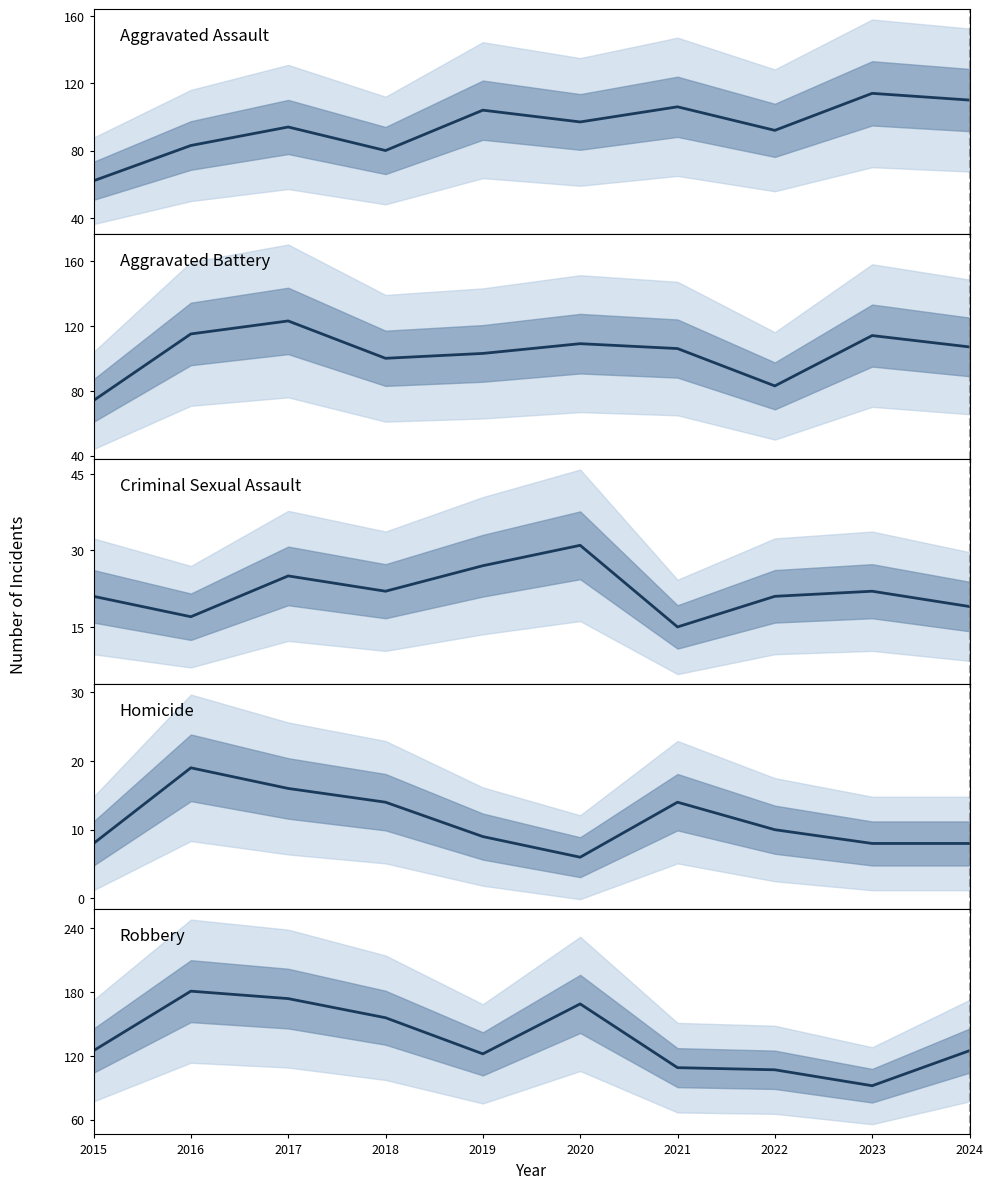

At 2016, list the series in order from smallest to largest.

Criminal Sexual Assault, Homicide, Aggravated Assault, Aggravated Battery, Robbery